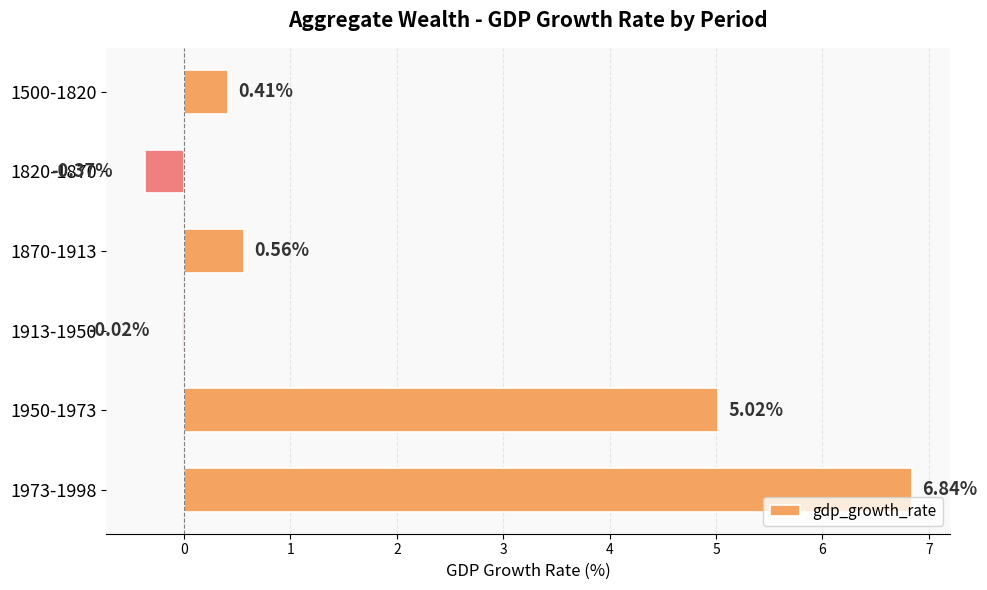

What is the sum of all values?

12.4